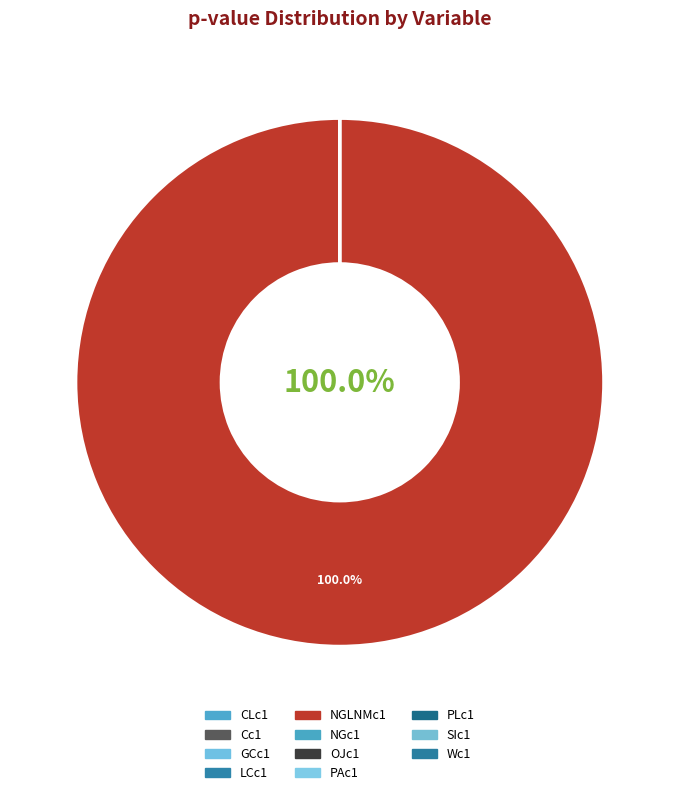

Combined, do Wc1 and NGLNMc1 account for over 50%?

Yes